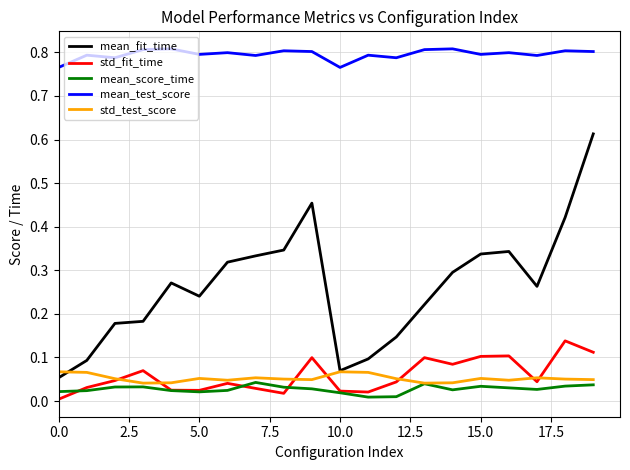

True or false: mean_score_time and mean_fit_time cross at least once.

False